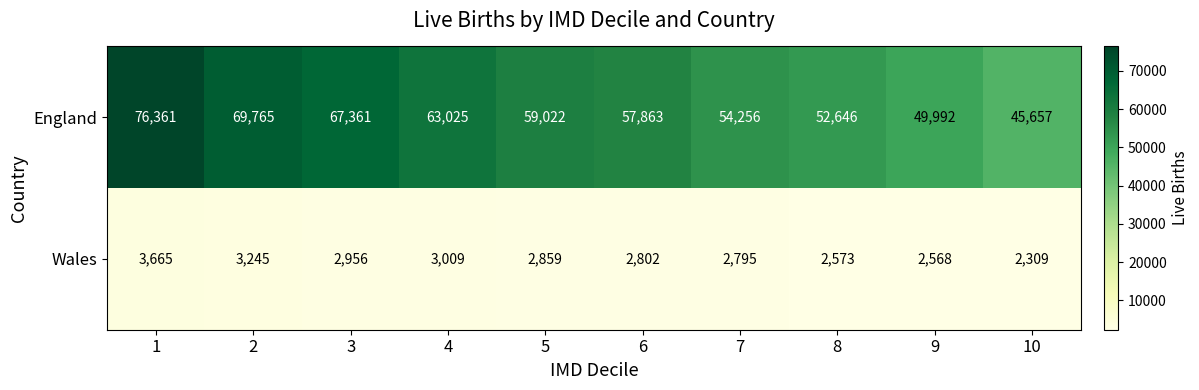

Which series has the largest range (max minus min)?

England